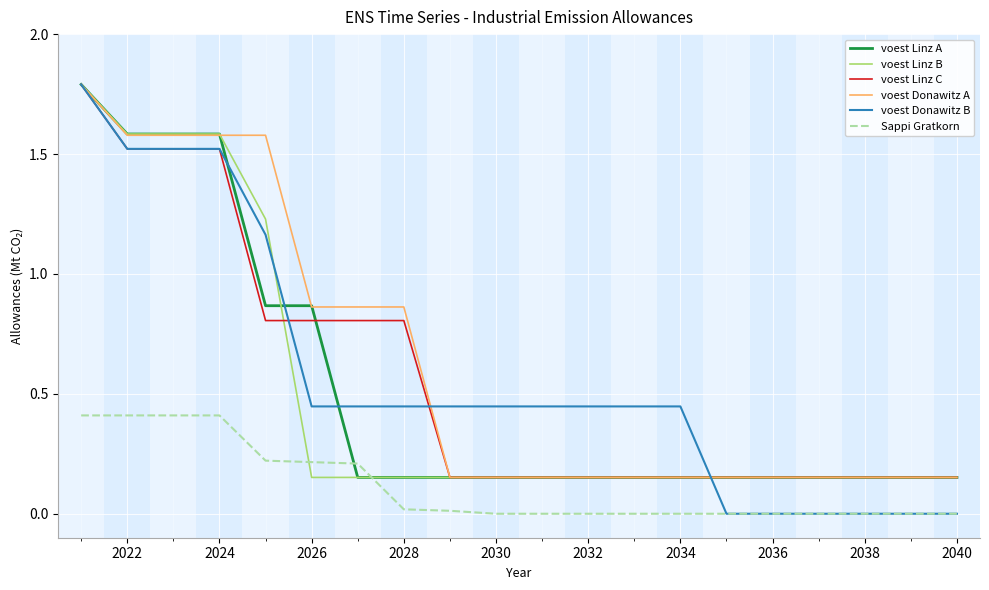

True or false: voest Linz C and Sappi Gratkorn intersect in this chart.

False